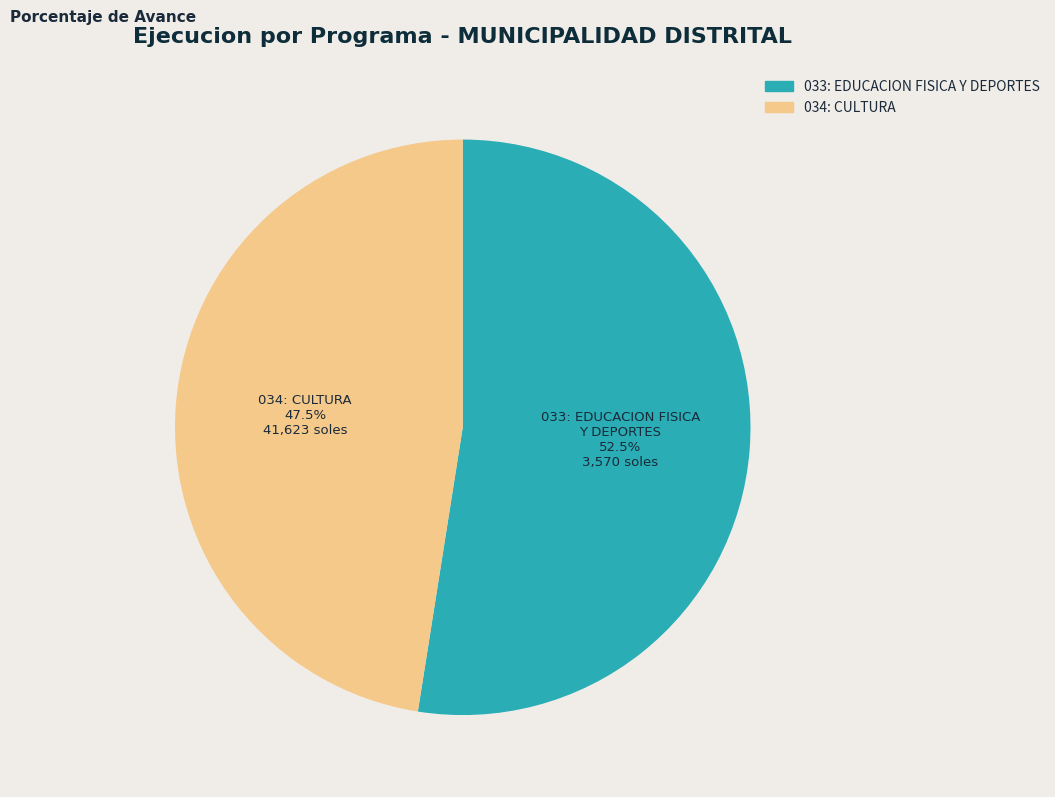

To the nearest percent, what is the difference between the 033: EDUCACION FISICA Y DEPORTES and 034: CULTURA slice percentages?

5%